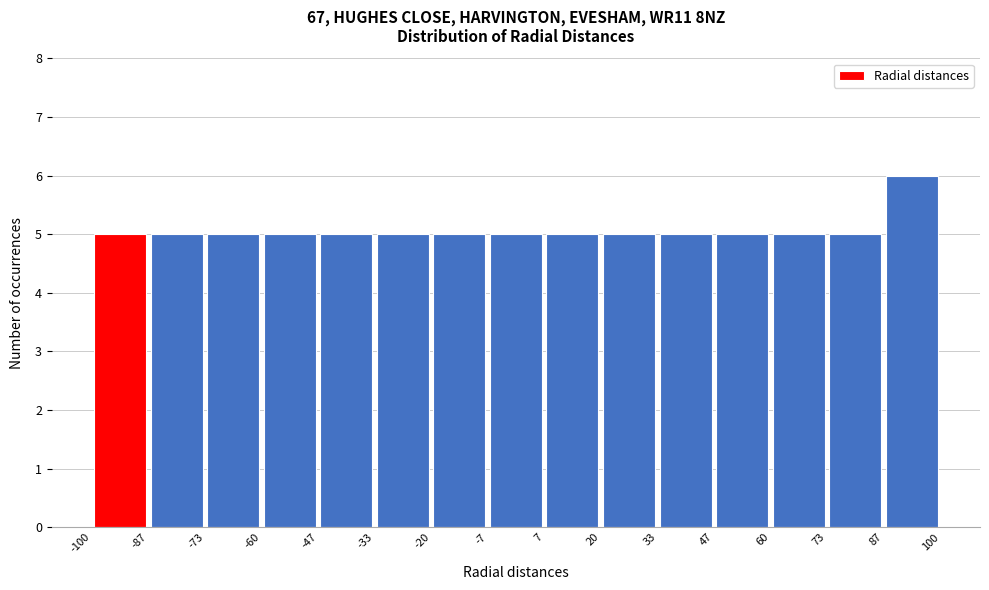

Reading left to right, transcribe this chart: for each bar, give the range it covers on the x-axis and its height. The values are not printed on the chart, so give them approximately, as read against the axis.

-100 to -87: 5
-87 to -73: 5
-73 to -60: 5
-60 to -47: 5
-47 to -33: 5
-33 to -20: 5
-20 to -7: 5
-7 to 7: 5
7 to 20: 5
20 to 33: 5
33 to 47: 5
47 to 60: 5
60 to 73: 5
73 to 87: 5
87 to 100: 6